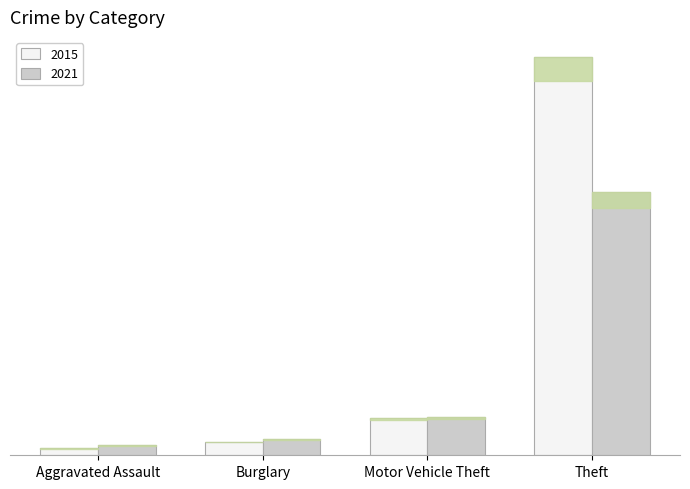

The 2015 series shows 407 at Theft. True or false?

True